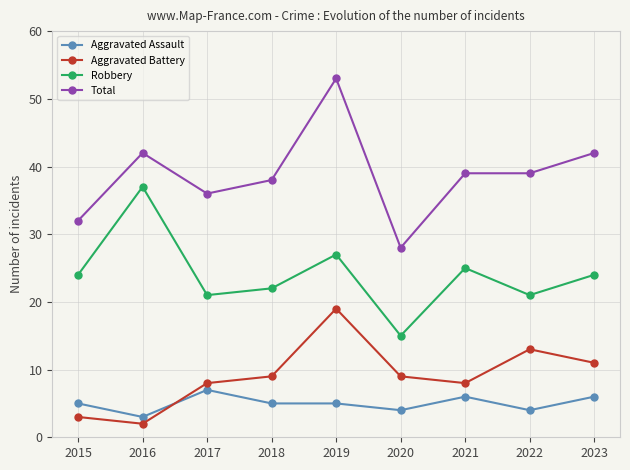

Which series has the widest spread of values?

Total